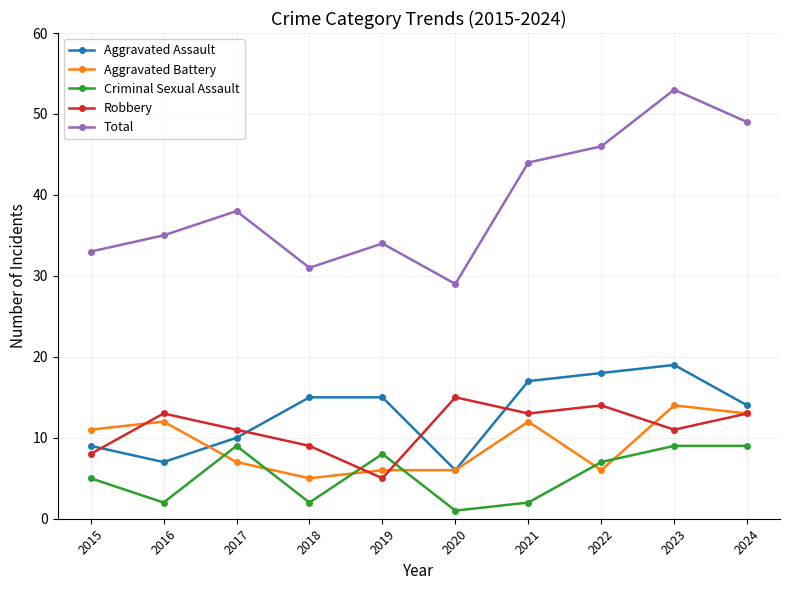

True or false: Total and Aggravated Assault cross at least once.

False